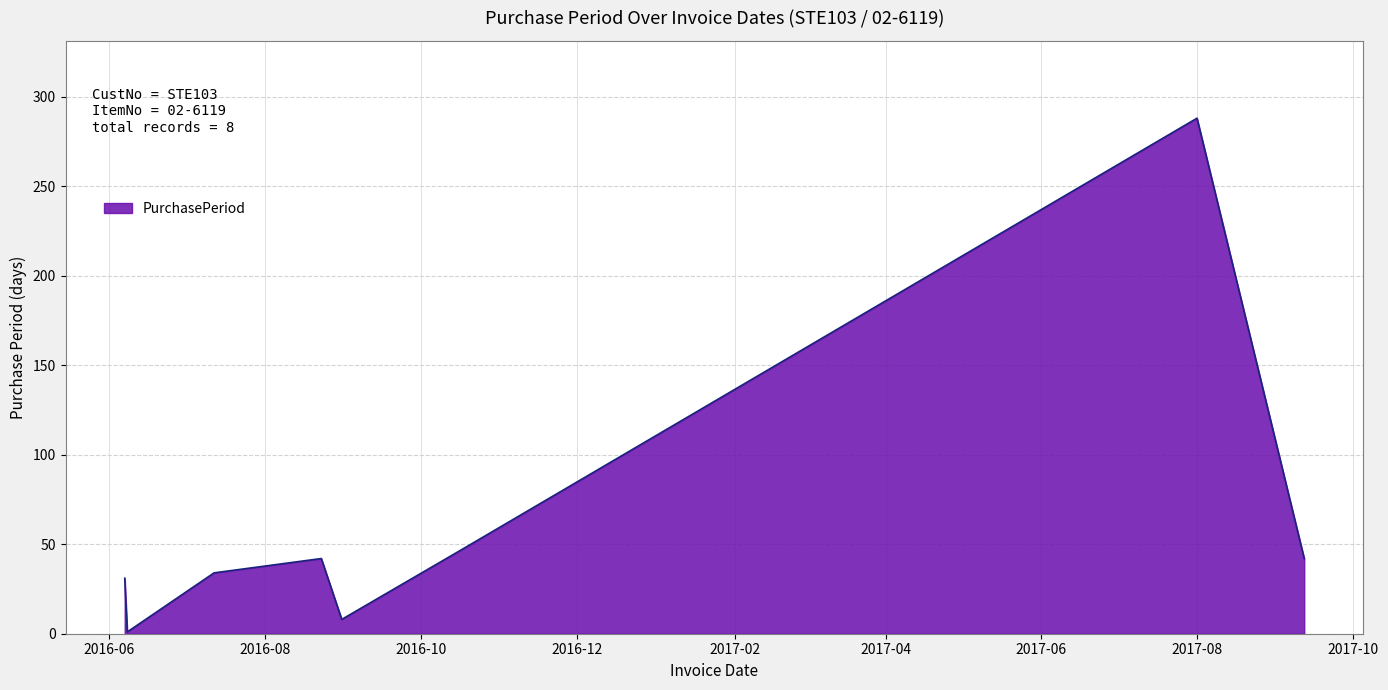

True or false: the data has more than 0 interior local peaks.

True